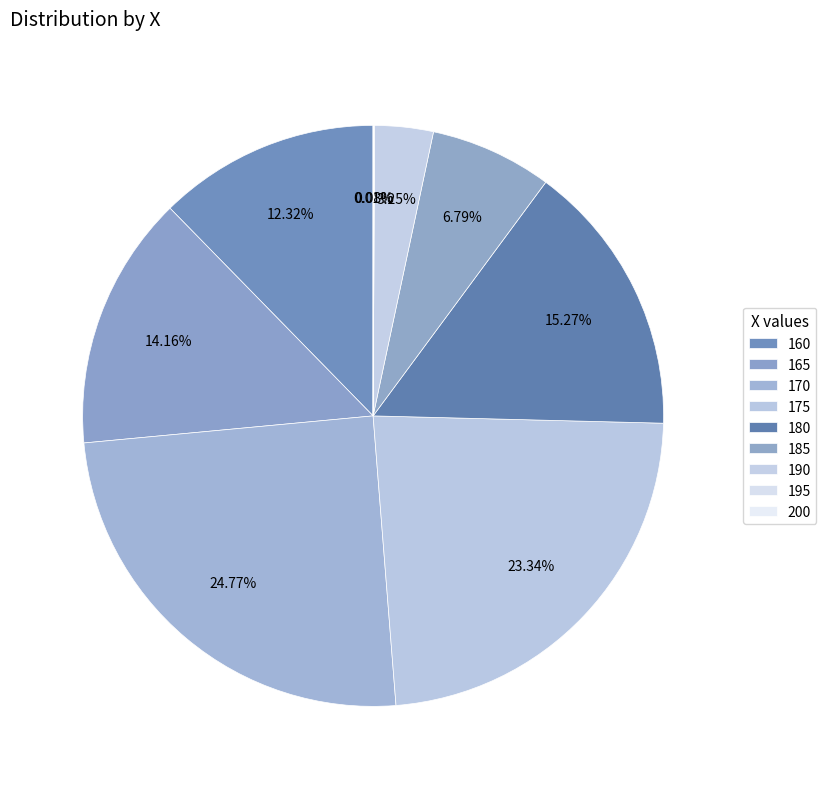

Is there any slice that represents more than half of the pie?

No